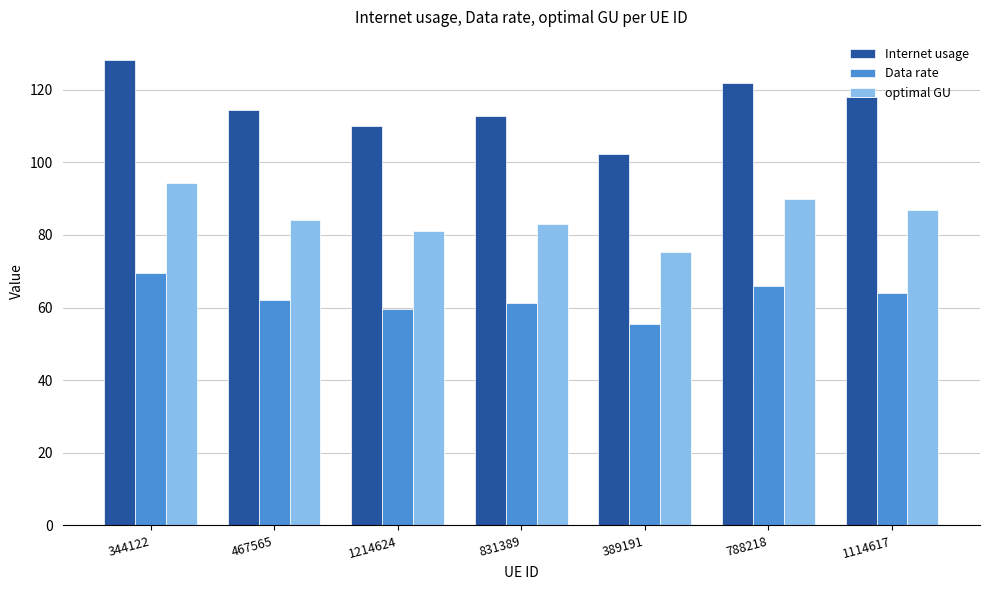

Rank the series by their average value, from highest to lowest.

Internet usage, optimal GU, Data rate